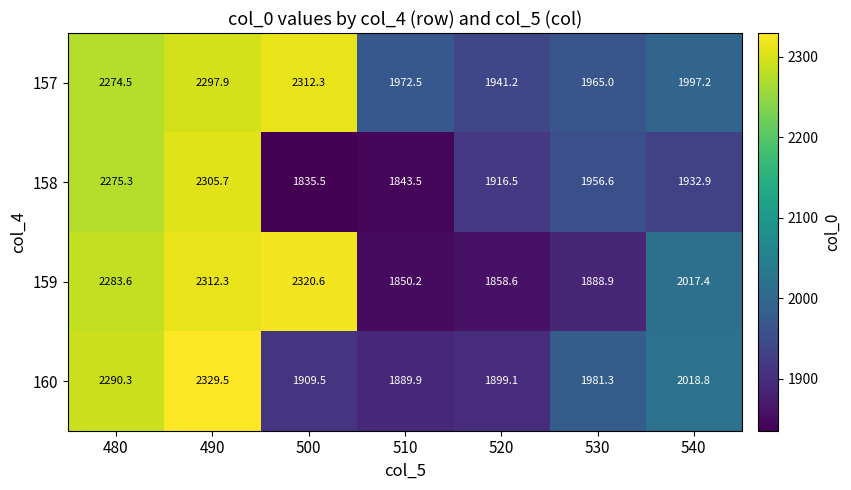

What is the difference between the highest and lowest values at 530?

92.4